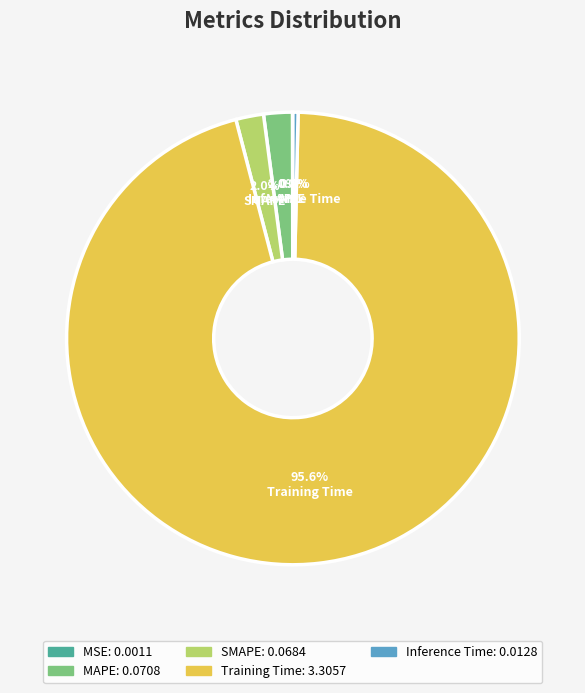

Combined, do MAPE and SMAPE account for over 50%?

No